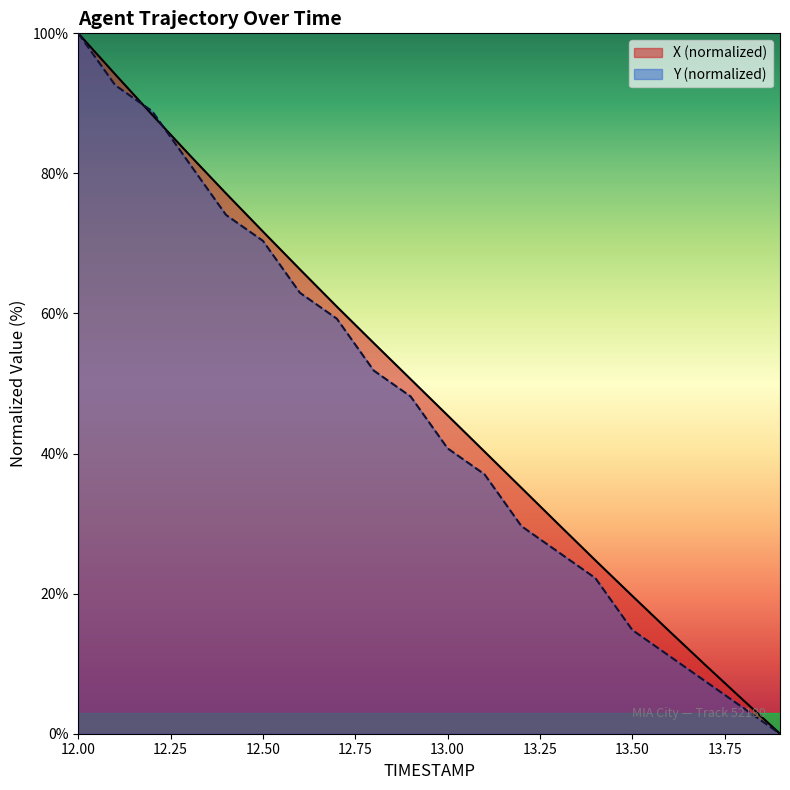

Is the value of Y at 12.9 greater than the value of X at 13.1?

Yes